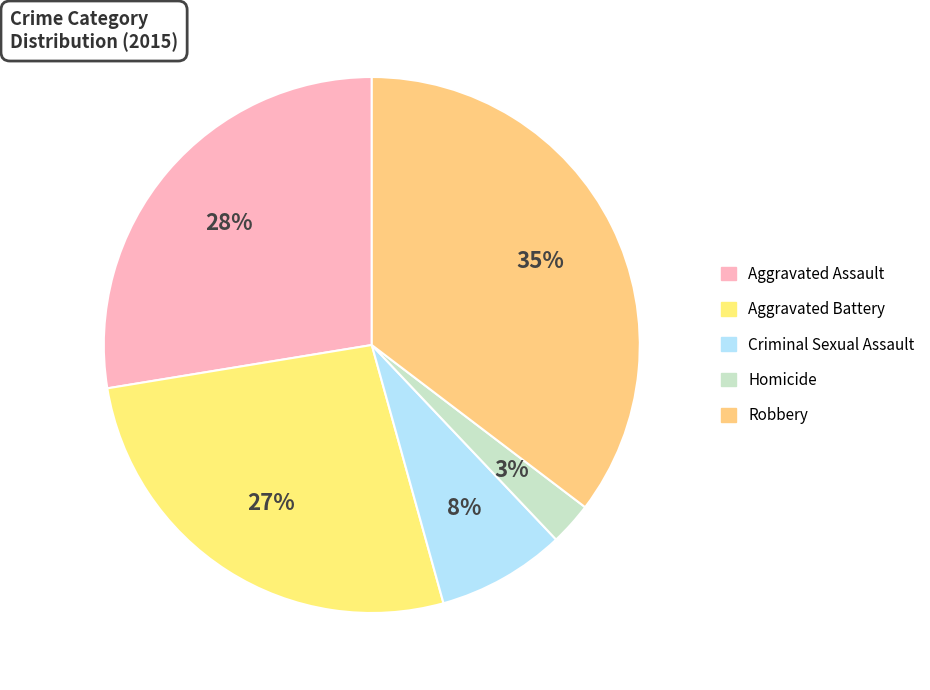

To the nearest percent, what portion does Aggravated Assault represent?

28%